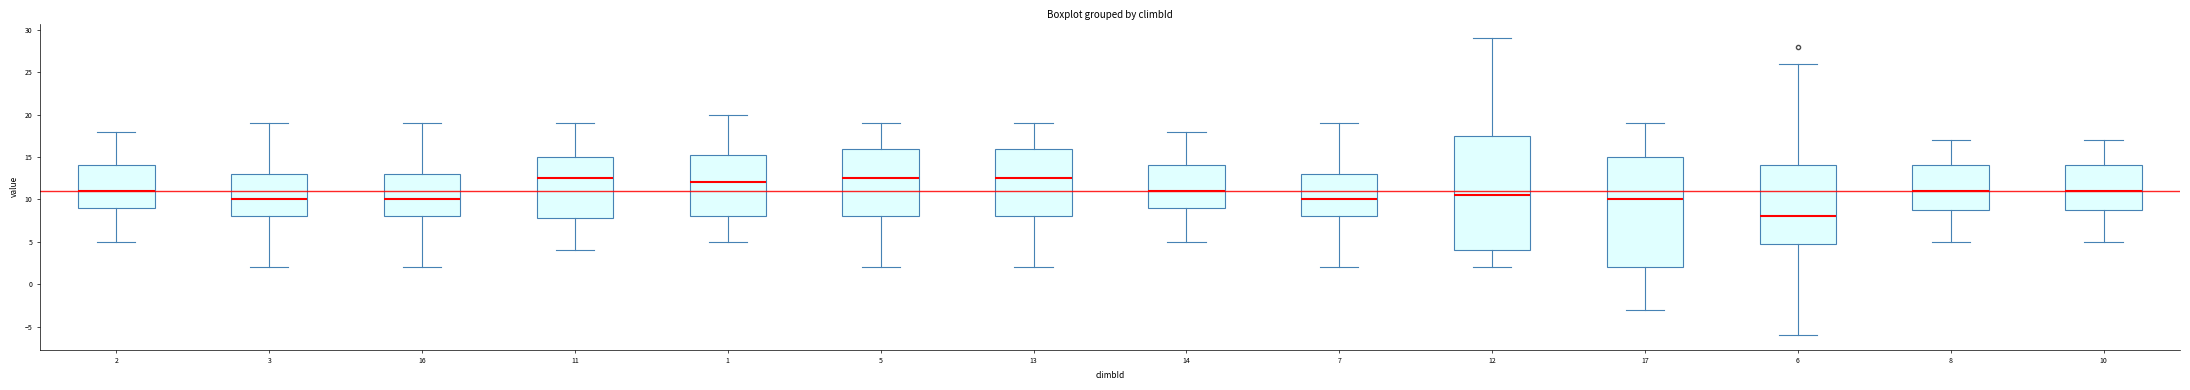

Where does the upper whisker of the box at x = 10 end on the y-axis? The values are not printed on the chart, so give them approximately, as read against the axis.

17.0